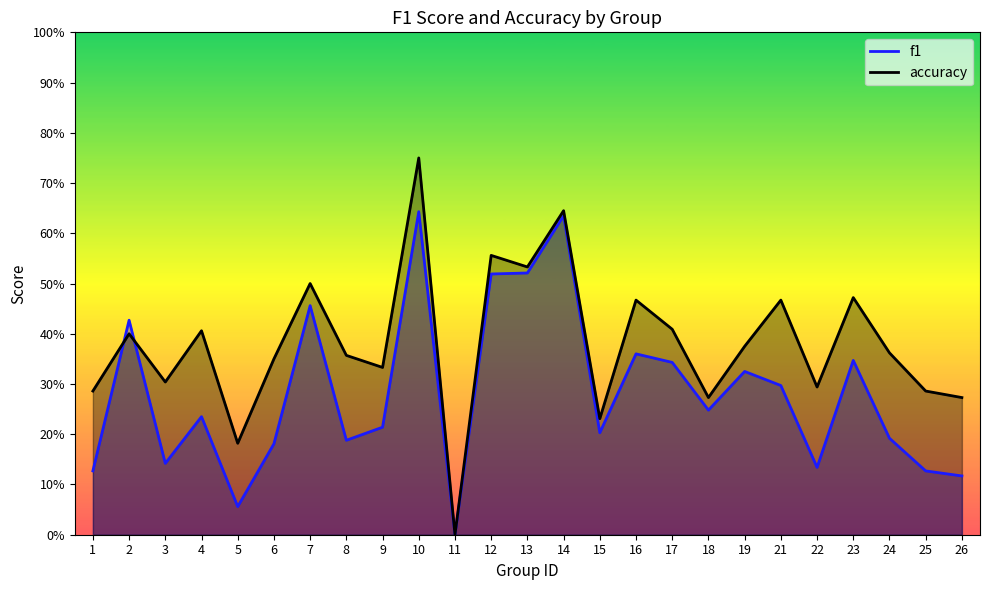

Which series has the largest total across all categories?

accuracy